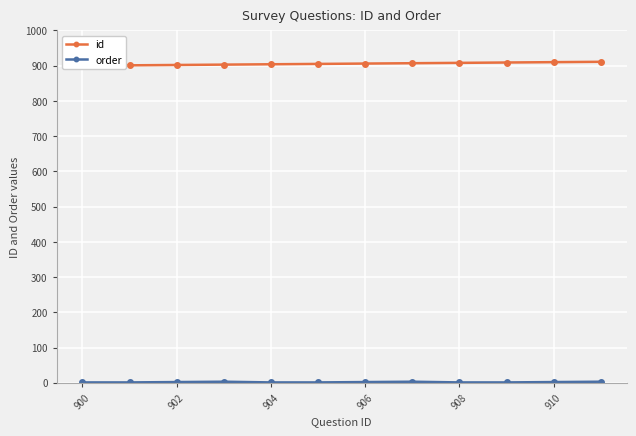

True or false: order and id cross at least once.

False